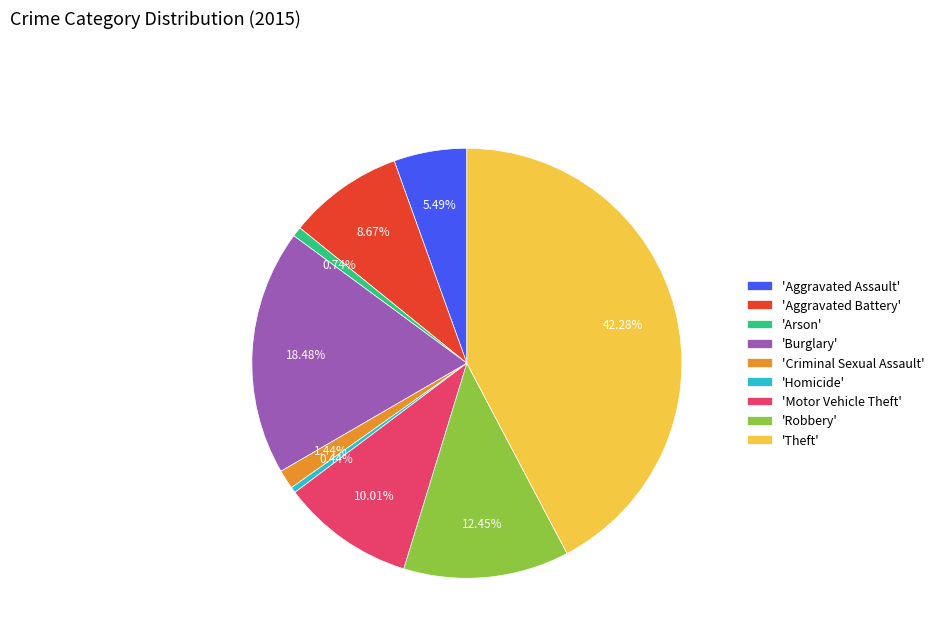

Do 'Arson' and 'Robbery' together represent more than half of the pie?

No